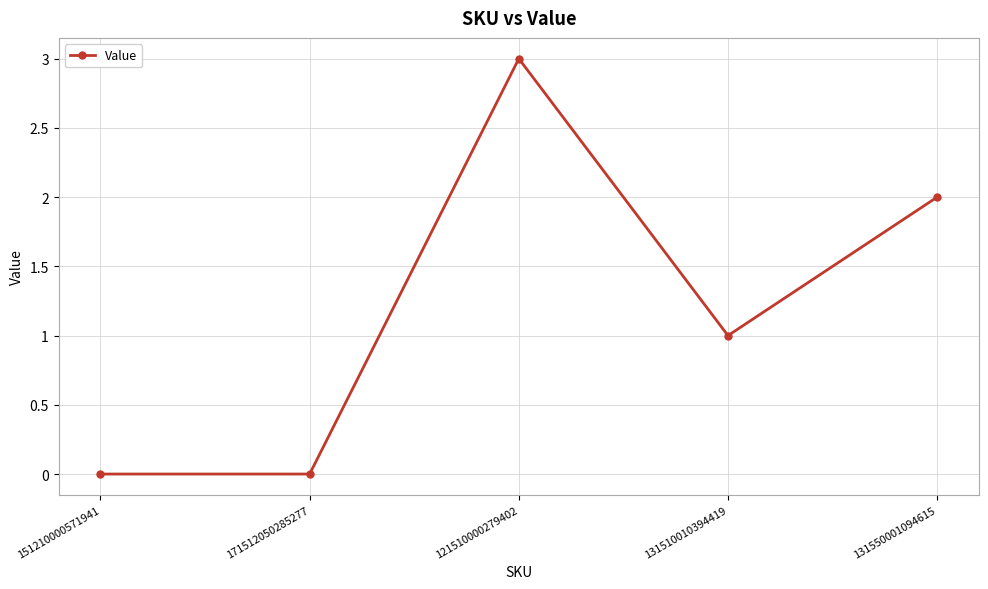

True or false: the data shows 3 at 121510000279402.

True